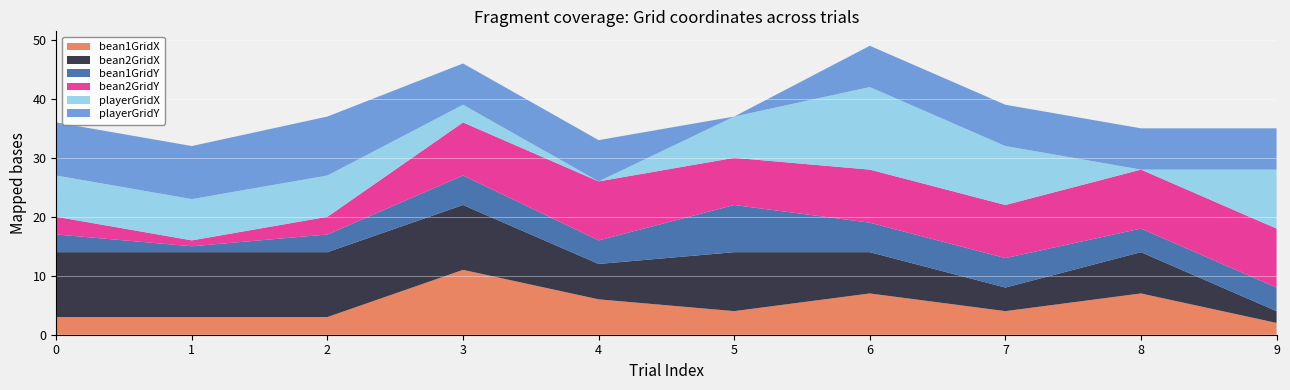

Reading left to right, what are all the values shown in this chart?

bean1GridX: 0=3	1=3	2=3	3=11	4=6	5=4	6=7	7=4	8=7	9=2
bean2GridX: 0=11	1=11	2=11	3=11	4=6	5=10	6=7	7=4	8=7	9=2
bean1GridY: 0=3	1=1	2=3	3=5	4=4	5=8	6=5	7=5	8=4	9=4
bean2GridY: 0=3	1=1	2=3	3=9	4=10	5=8	6=9	7=9	8=10	9=10
playerGridX: 0=7	1=7	2=7	3=3	4=0	5=7	6=14	7=10	8=0	9=10
playerGridY: 0=9	1=9	2=10	3=7	4=7	5=0	6=7	7=7	8=7	9=7